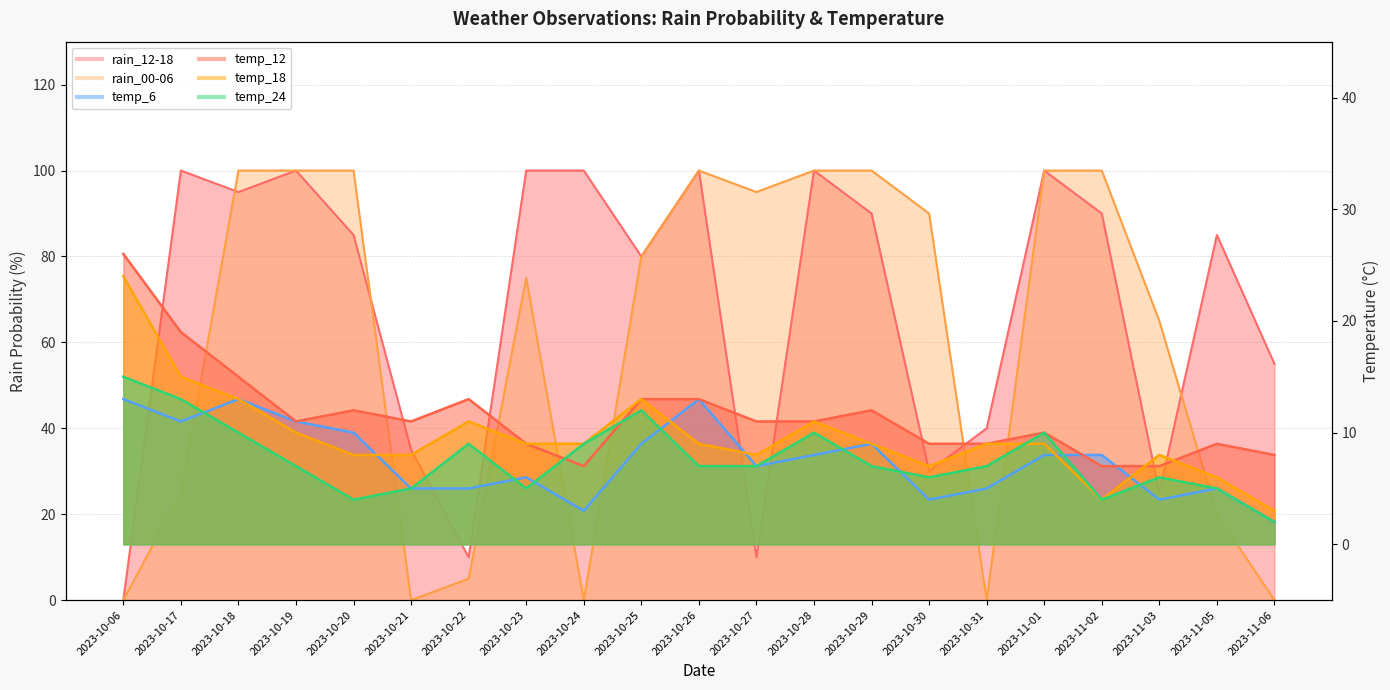

Rank the categories by temp_18 value from highest to lowest.

2023-10-06, 2023-10-17, 2023-10-18, 2023-10-25, 2023-10-22, 2023-10-28, 2023-10-19, 2023-10-23, 2023-10-24, 2023-10-26, 2023-10-29, 2023-10-31, 2023-11-01, 2023-10-20, 2023-10-21, 2023-10-27, 2023-11-03, 2023-10-30, 2023-11-05, 2023-11-02, 2023-11-06